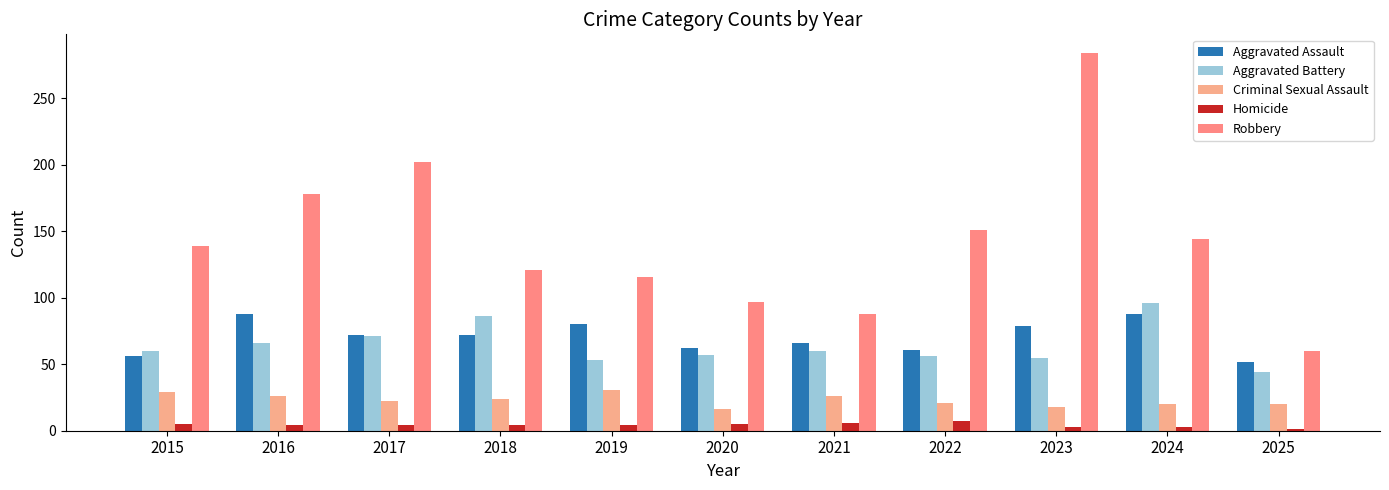

How many categories are shown in the chart?

11